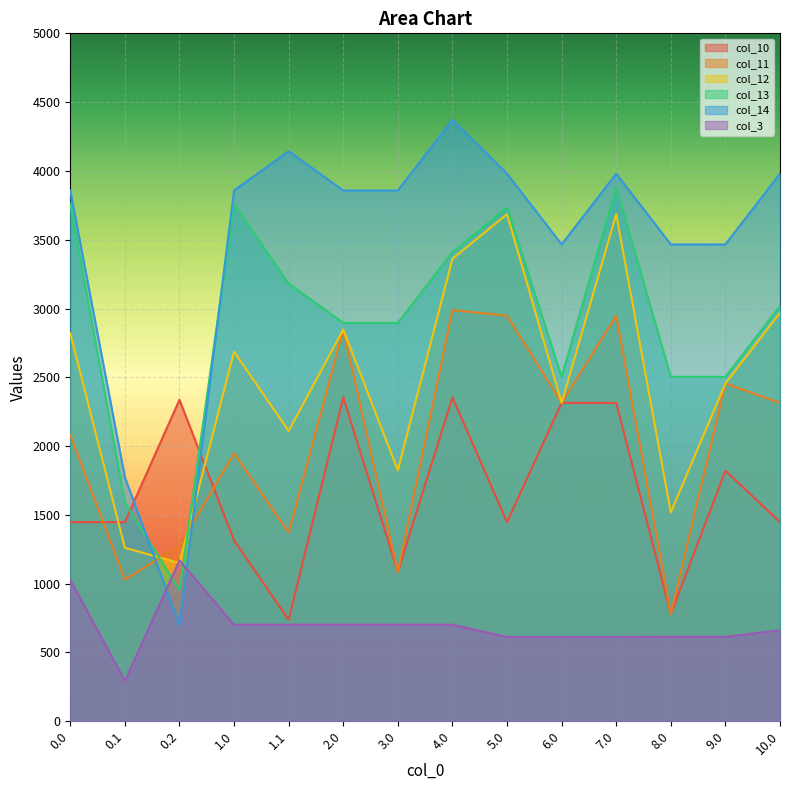

At which category does col_13 reach its first local peak?

1.0